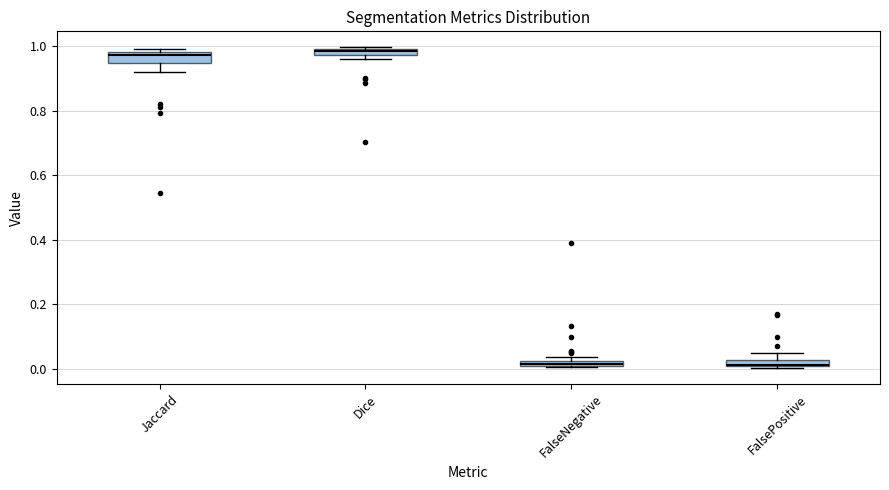

Where is the lower edge of the box for Jaccard on the y-axis? The values are not printed on the chart, so give them approximately, as read against the axis.

0.94